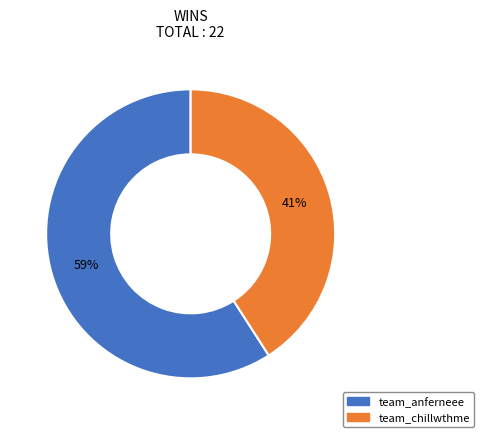

Rank the categories by value from highest to lowest.

team_anferneee, team_chillwthme